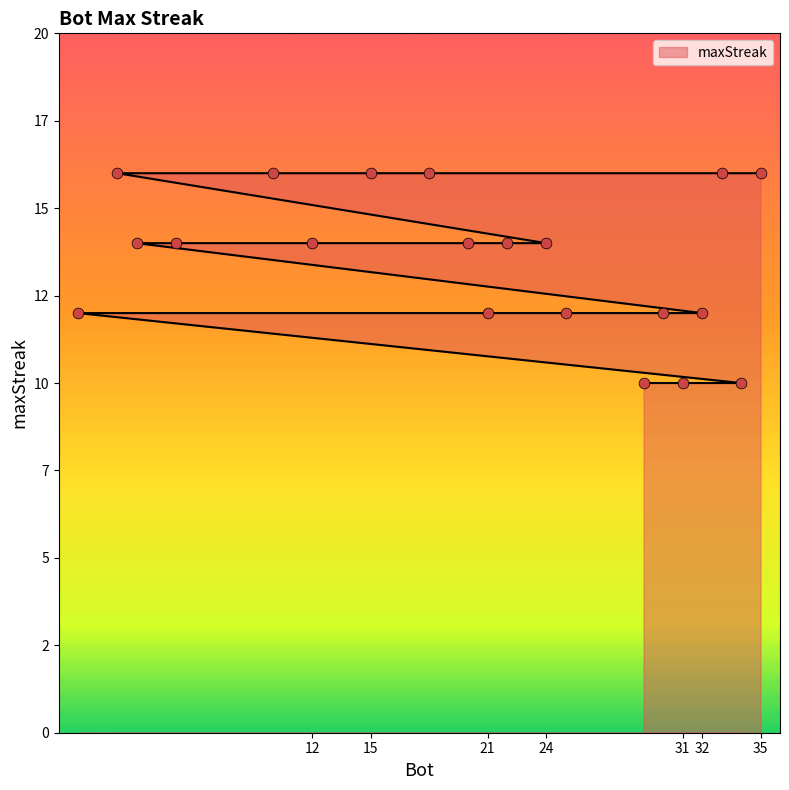

What is the ratio of the value at 2 to the value at 31?

1.6